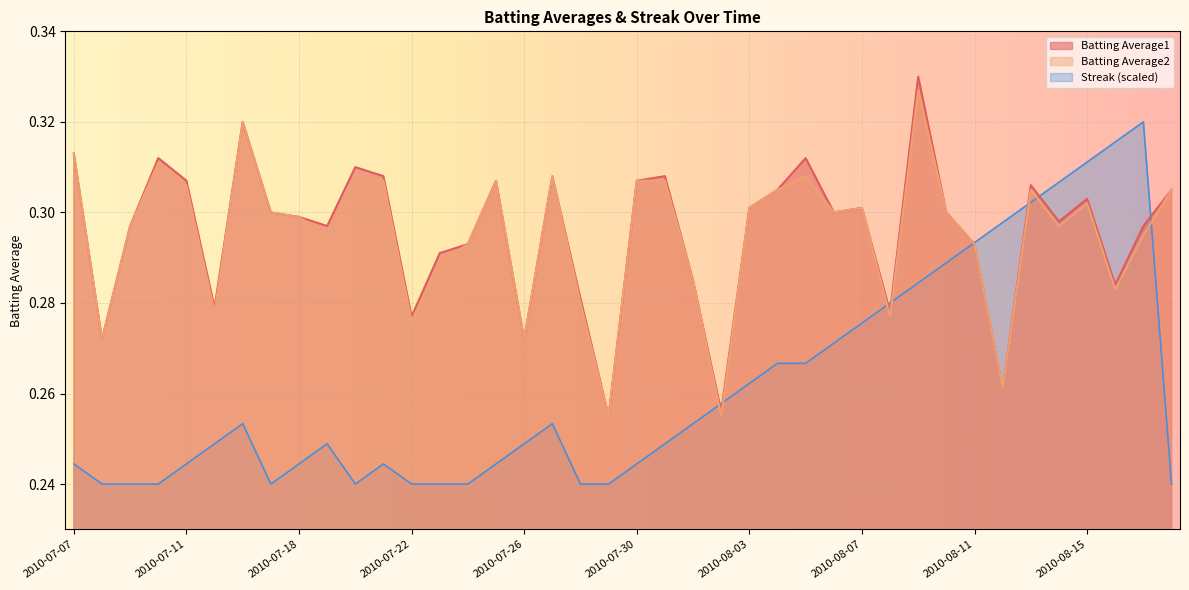

At which label is Streak closest to 0?

2010-07-08